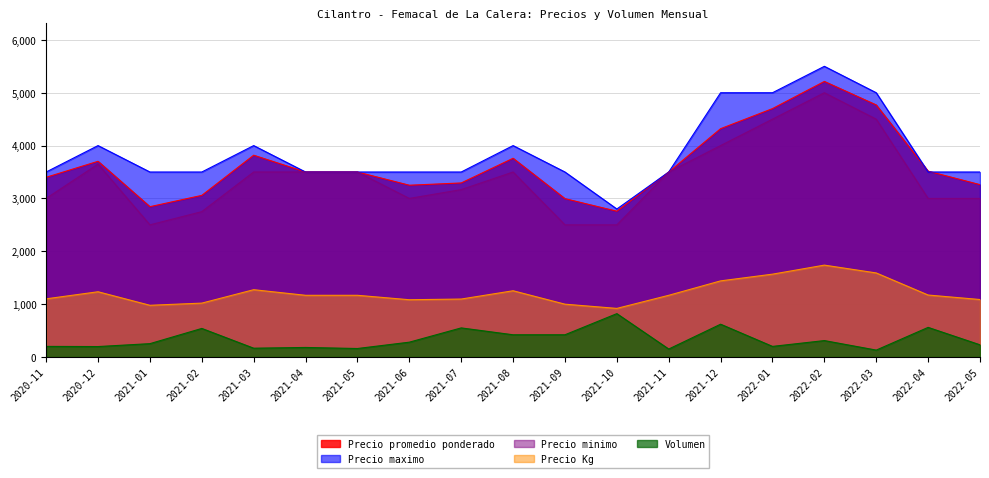

What is the value of the Precio maximo point at the 7th from the left?

3500